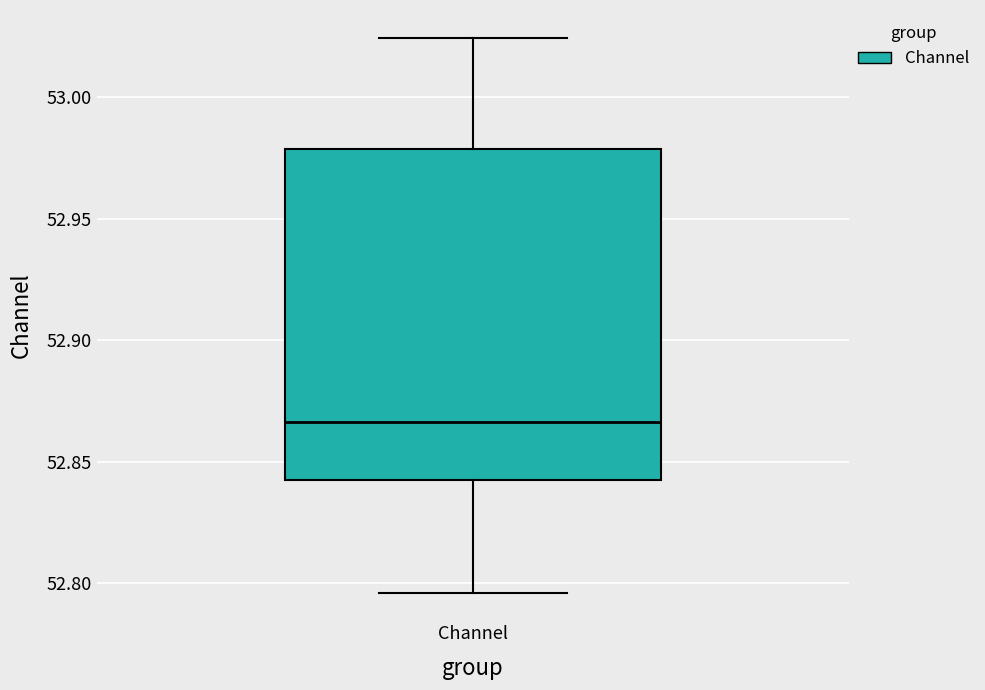

Where does the lower whisker of the box for Channel end on the y-axis? The values are not printed on the chart, so give them approximately, as read against the axis.

52.795